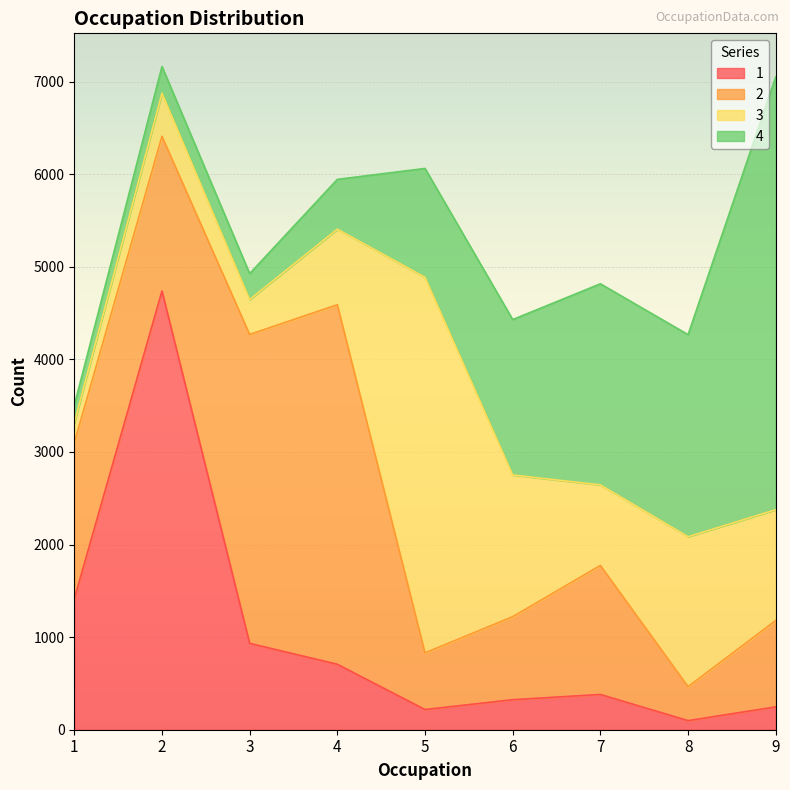

Which series has the largest range (max minus min)?

1